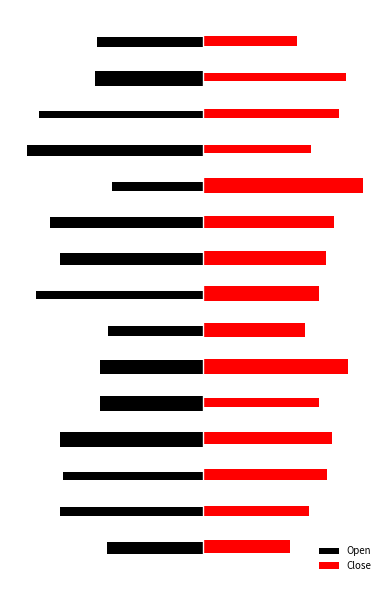

Rank the series by their average value, from highest to lowest.

Close, Open